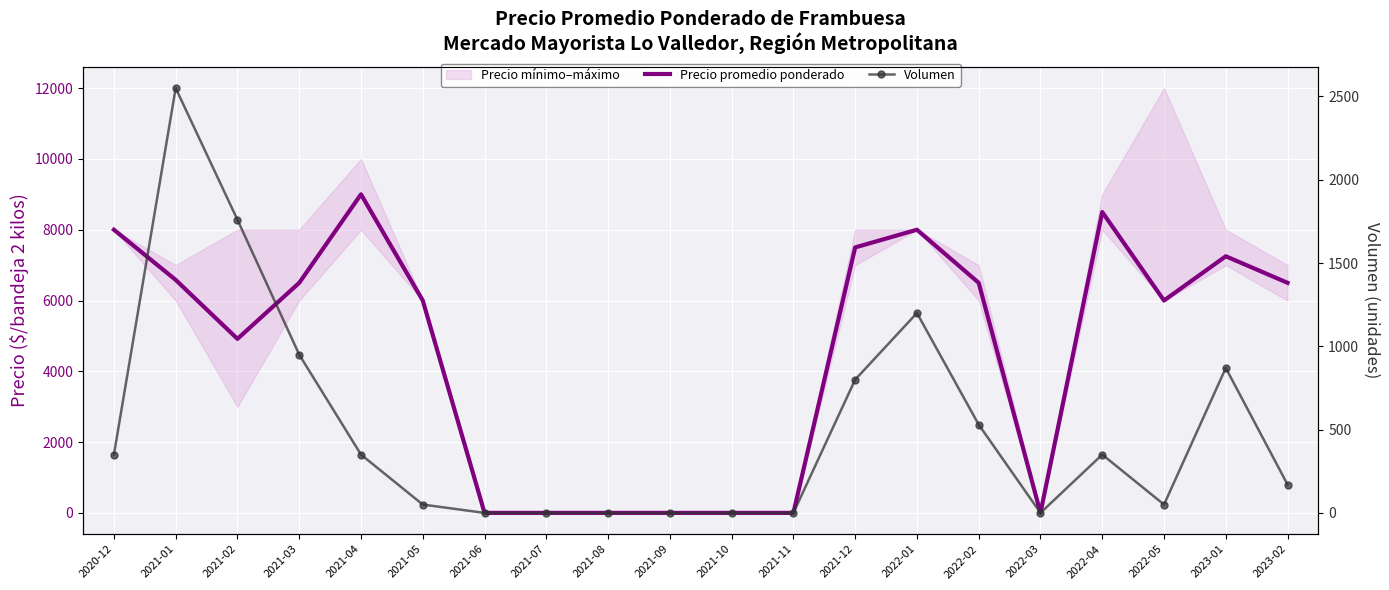

Reading left to right, transcribe all the data shown in this chart.

Precio promedio ponderado: 8000	6583	4917	6500	9000	6000	0	0	0	0	0	0	7500	8000	6500	0	8500	6000	7250	6500
Volumen: 350	2550	1760	950	350	50	0	0	0	0	0	0	800	1200	530	0	350	50	870	170